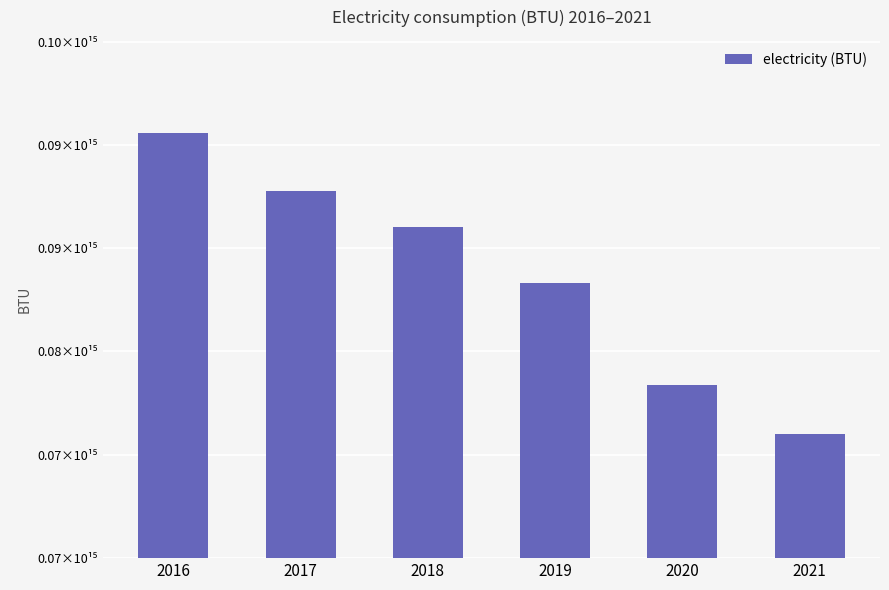

What is the approximate value at 2016?

90550748730964.5